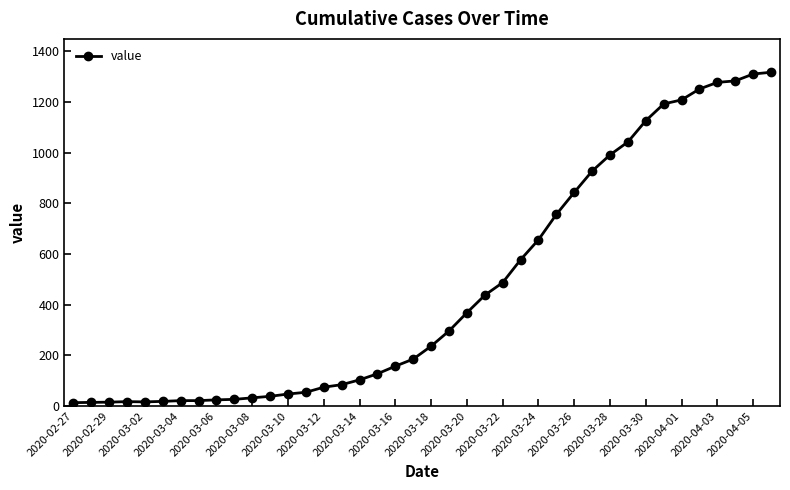

What is the maximum value shown in the chart?

1317